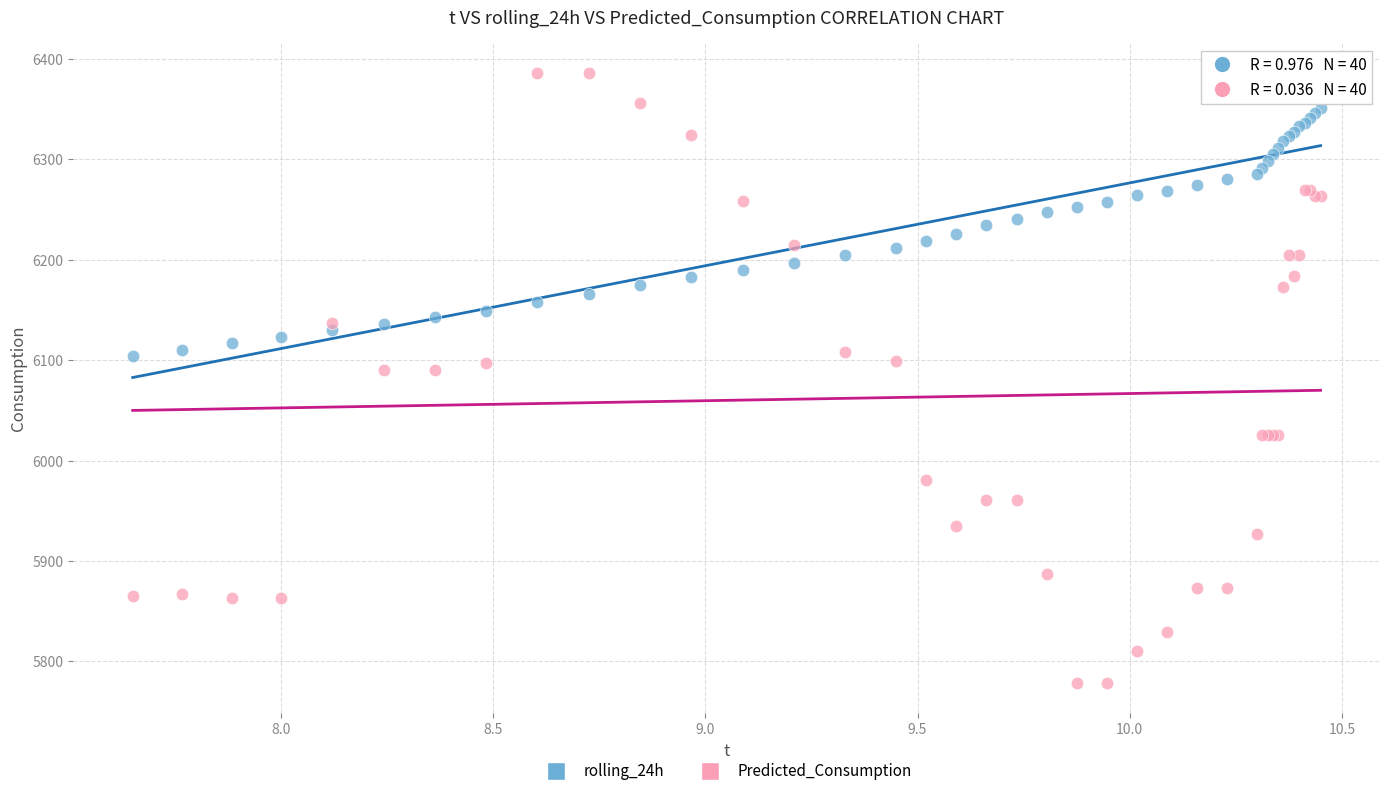

Which series has the widest spread of Y values?

Predicted_Consumption